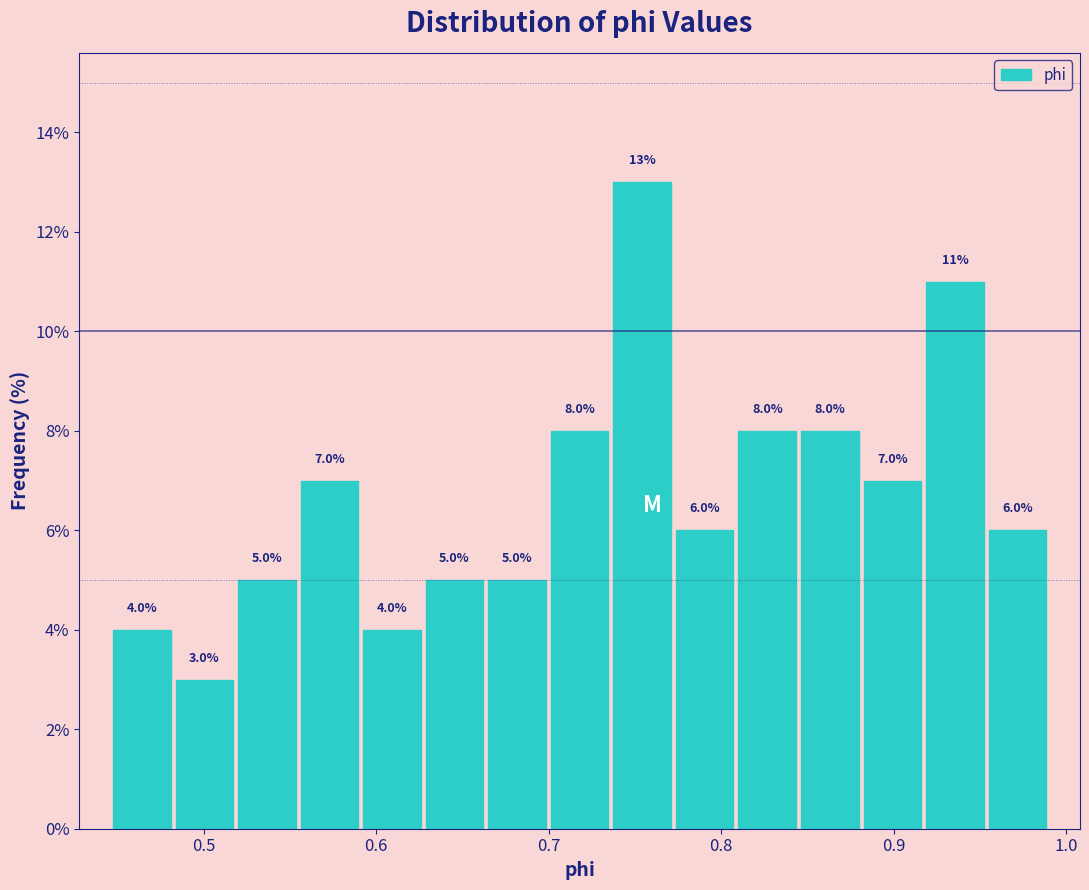

Read against the x-axis, roughly where is the centre of the tallest bar?

0.75